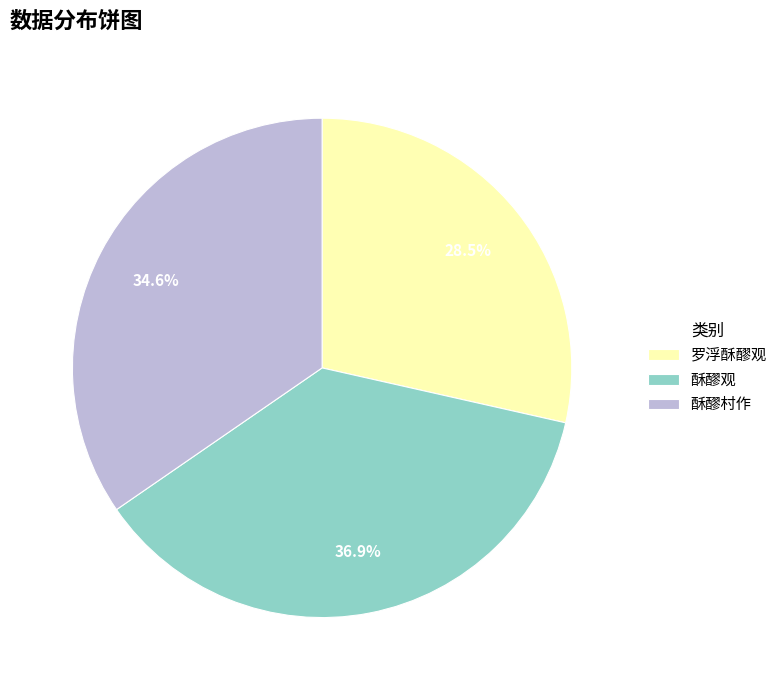

What percentage is the 酥醪观 slice, to the nearest percent?

37%